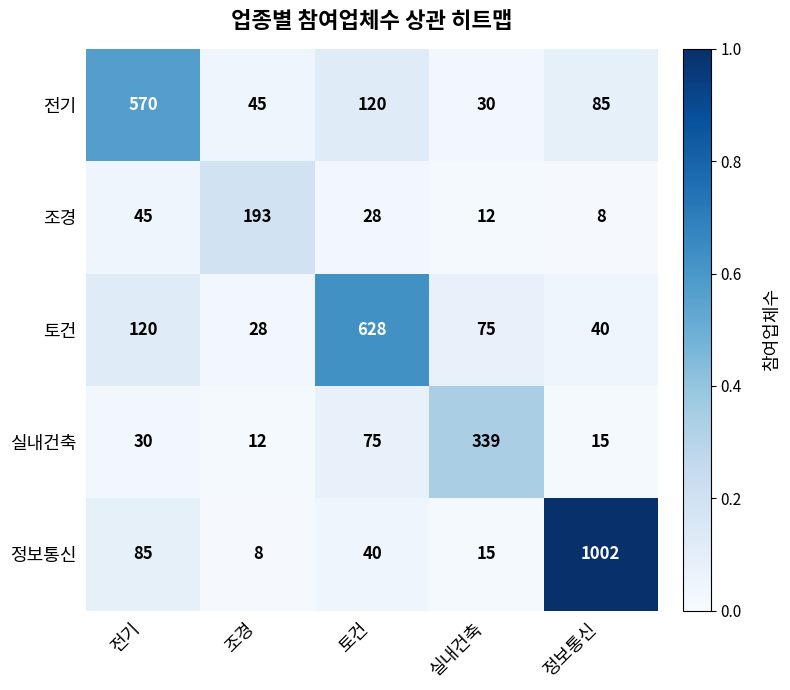

How many distinct data groups are displayed?

5